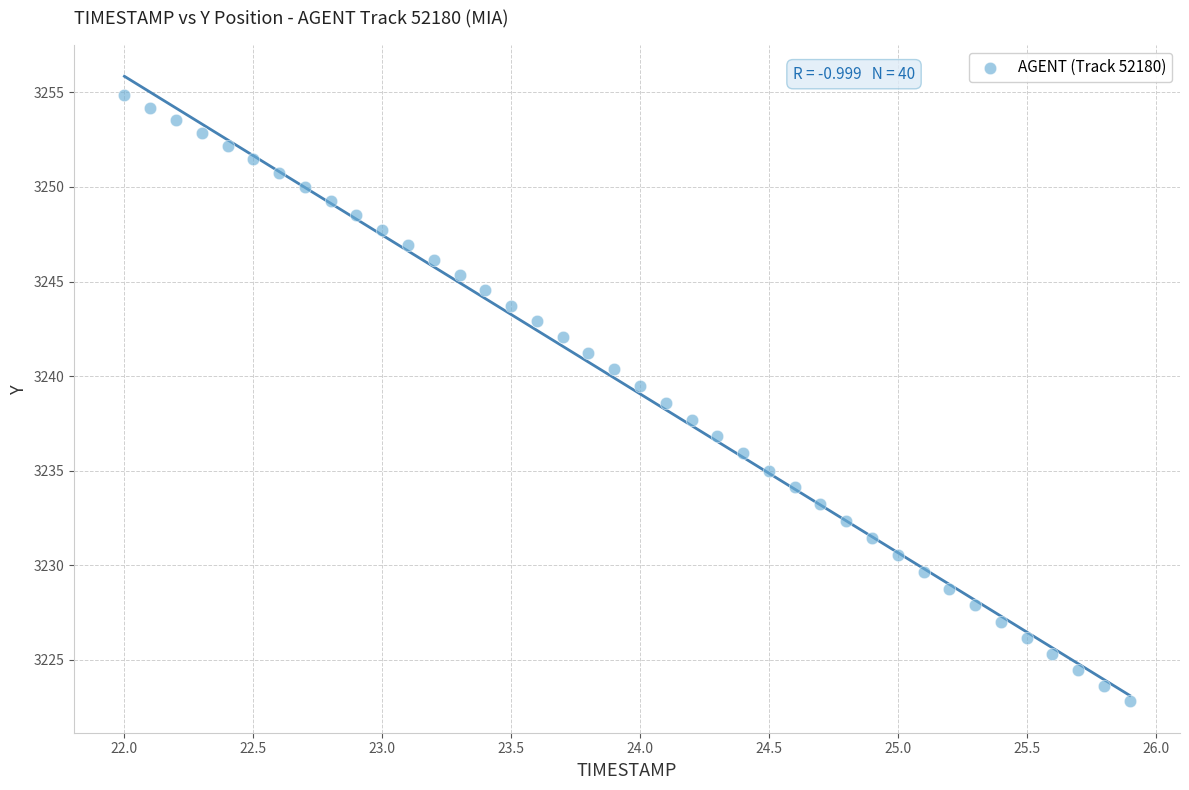

What is the range of X values (max minus min)?

3.9